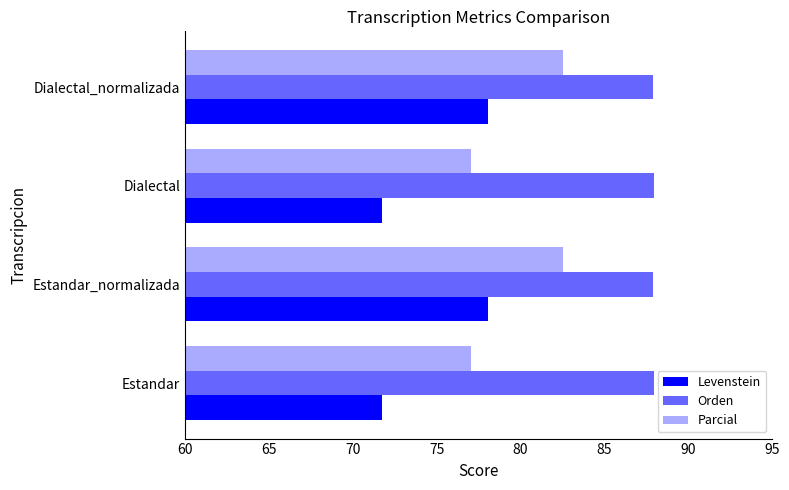

Which series has the largest total across all categories?

Orden